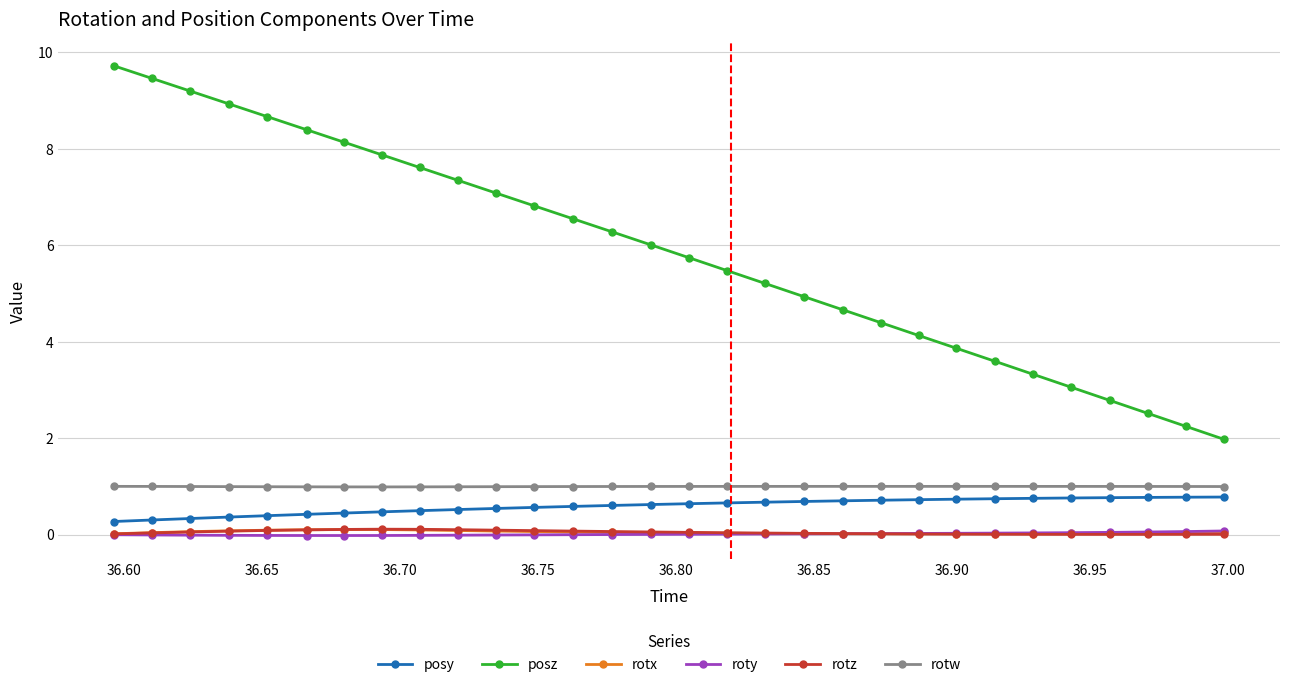

Which series has the largest total across all categories?

posz